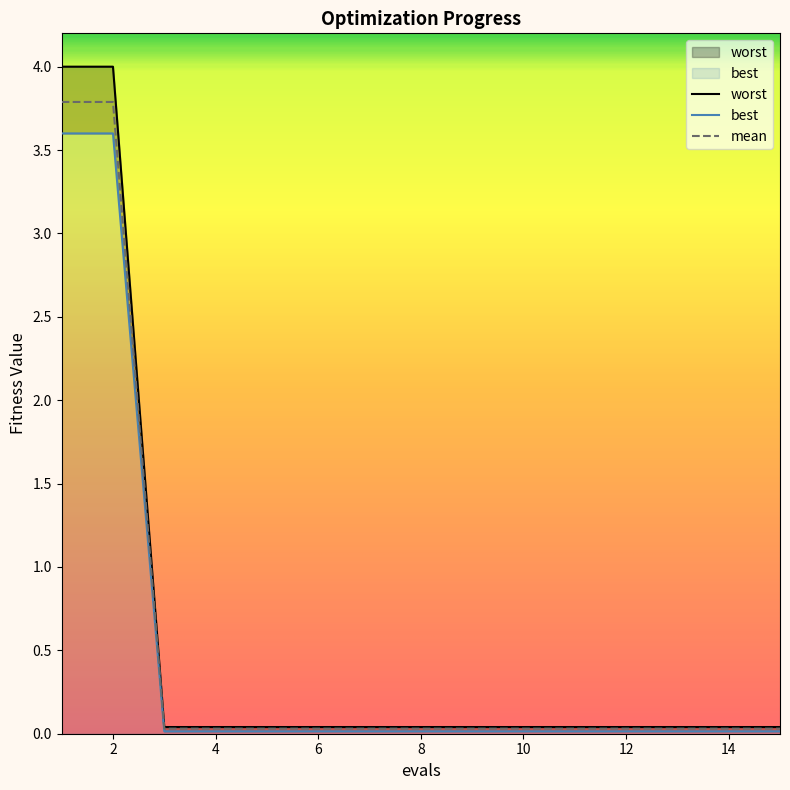

What are all the series names shown in the legend?

mean, best, worst